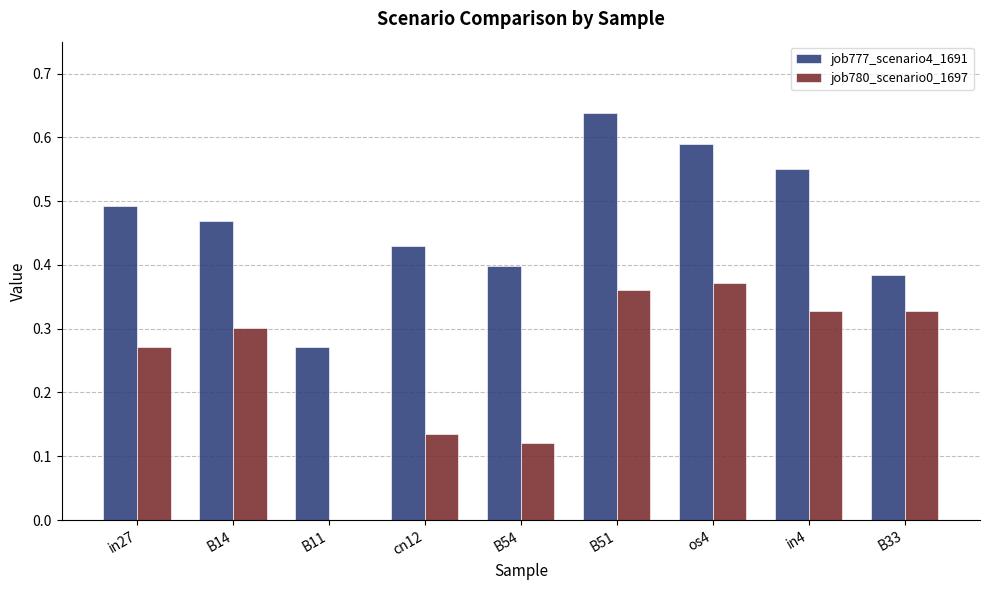

At which category is the sum across all series the highest?

B51